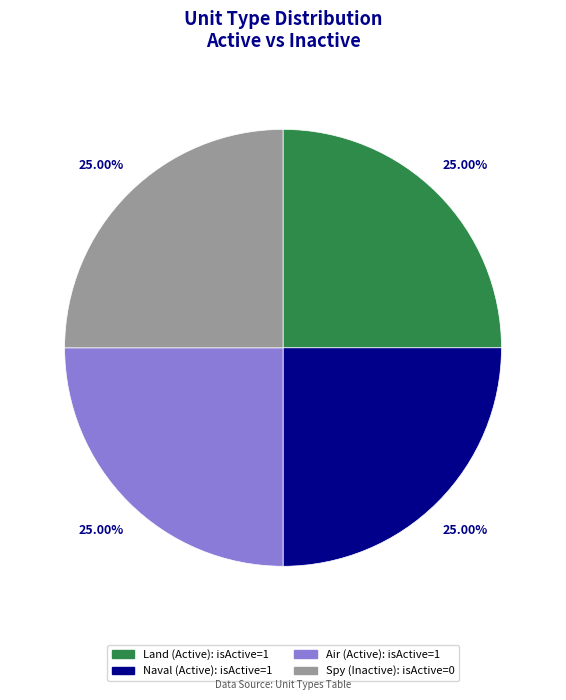

What percentage is NOT represented by Land?

75.0%